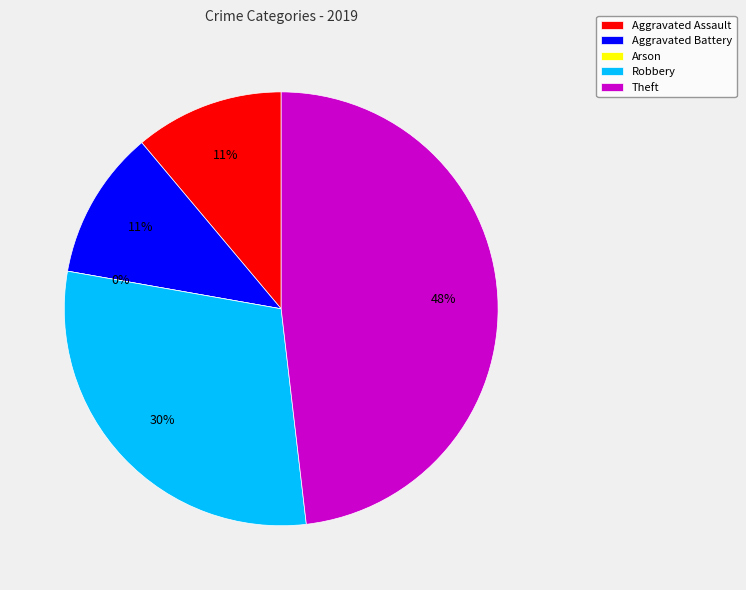

True or false: Aggravated Assault accounts for 25% of the total.

False